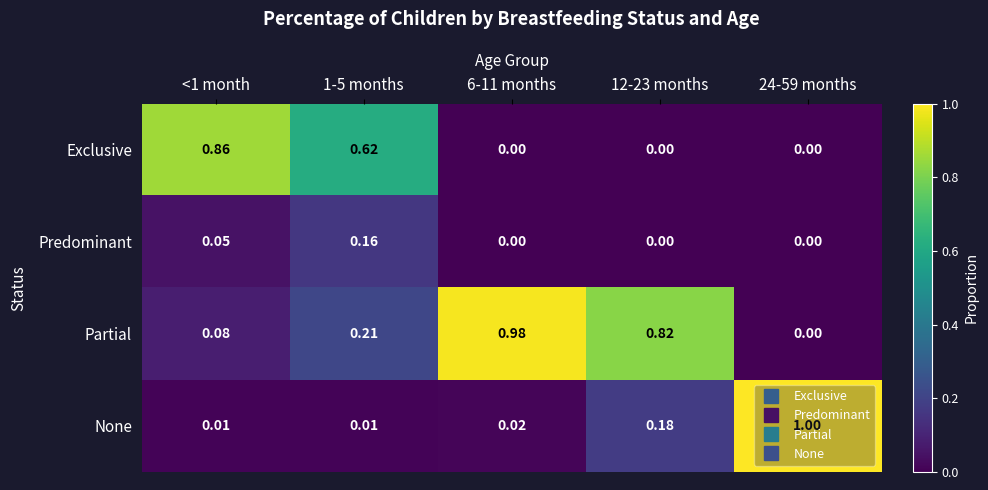

Which series has the largest range (max minus min)?

None